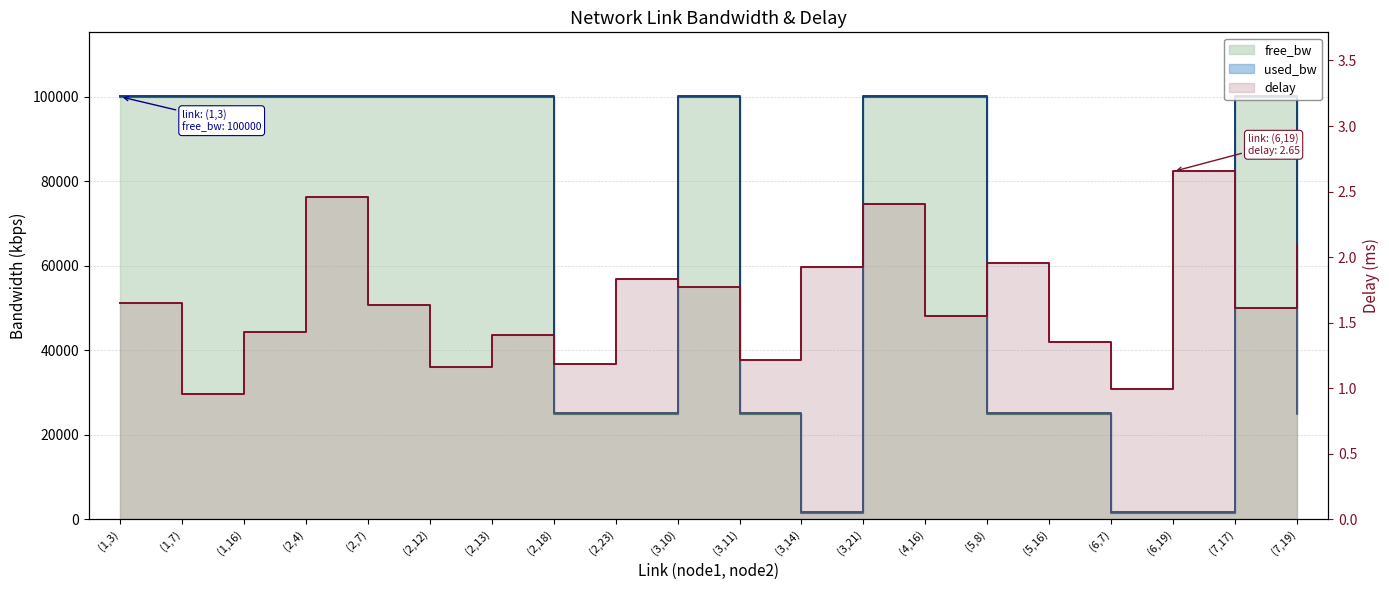

At how many categories does at least one series exceed 40482?

11